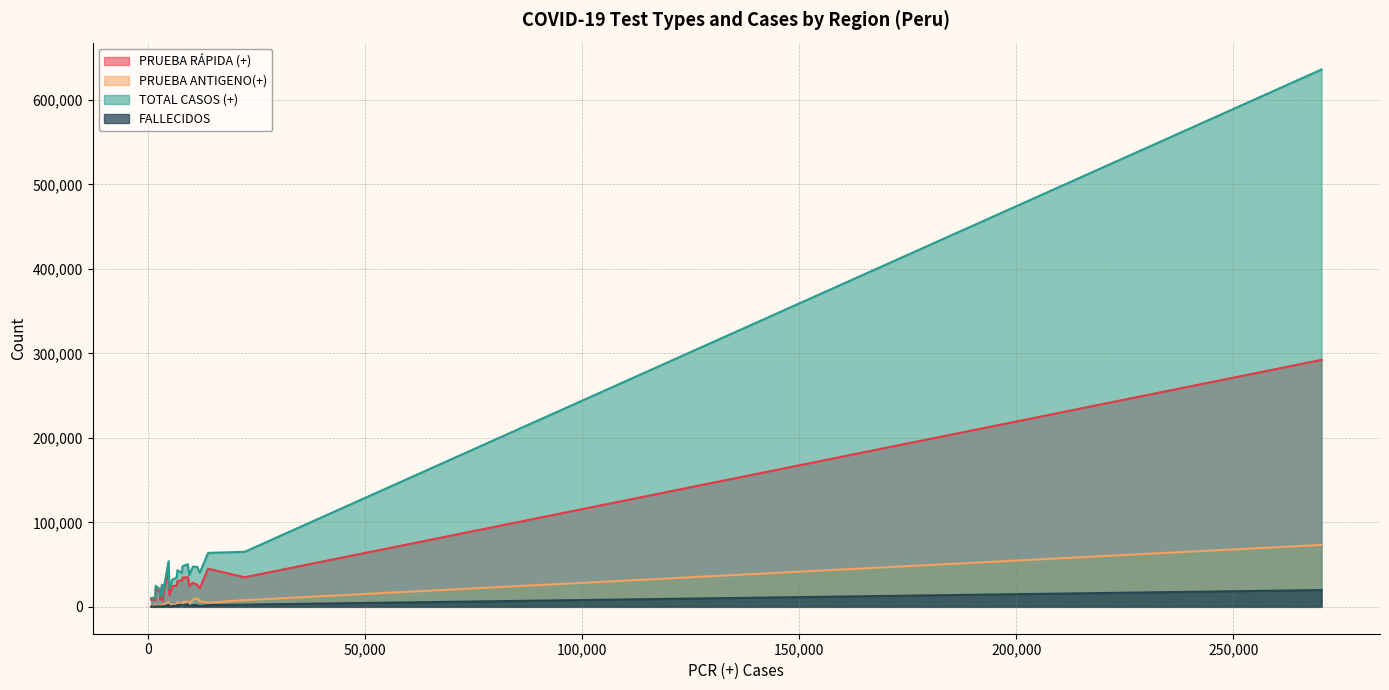

The value of PRUEBA ANTIGENO(+) at LIMA METROPOLITANA is 37453. True or false?

False